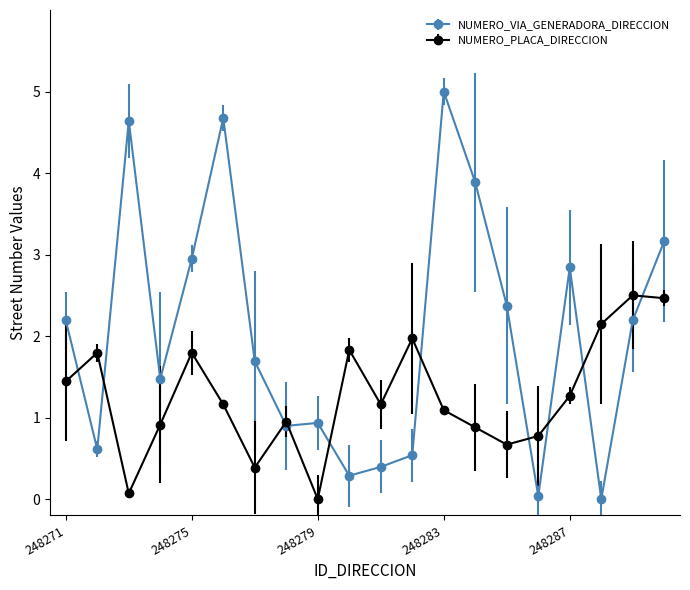

Which series ends up on top after the final intersection of NUMERO_PLACA_DIRECCION and NUMERO_VIA_GENERADORA_DIRECCION?

NUMERO_VIA_GENERADORA_DIRECCION